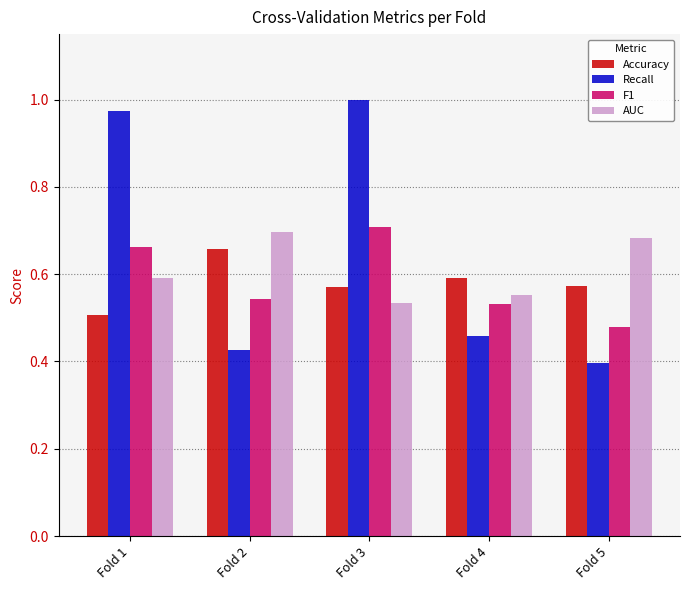

Which series has the largest range (max minus min)?

Recall